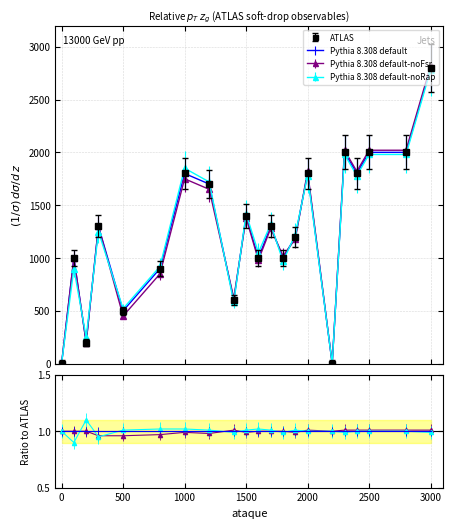

Reading right to left, what are all the values shown in this chart?

defensa: 3000=2800	2800=2000	2500=2000	2400=1800	2300=2000	2200=0	2000=1800	1900=1200	1800=1000	1700=1300	1600=1000	1500=1400	1400=600	1200=1700	1000=1800	800=900	500=500	300=1300	200=200	100=1000	0=0
defensa_noFsr: 3000=2820	2800=2020	2500=2020	2400=1820	2300=2020	2200=0	2000=1820	1900=1180	1800=1020	1700=1280	1600=980	1500=1380	1400=620	1200=1650	1000=1750	800=850	500=450	300=1300	200=200	100=1000	0=0
defensa_noRap: 3000=2780	2800=1980	2500=1980	2400=1780	2300=1980	2200=0	2000=1780	1900=1220	1800=970	1700=1320	1600=1050	1500=1420	1400=580	1200=1720	1000=1850	800=920	500=520	300=1250	200=250	100=900	0=0